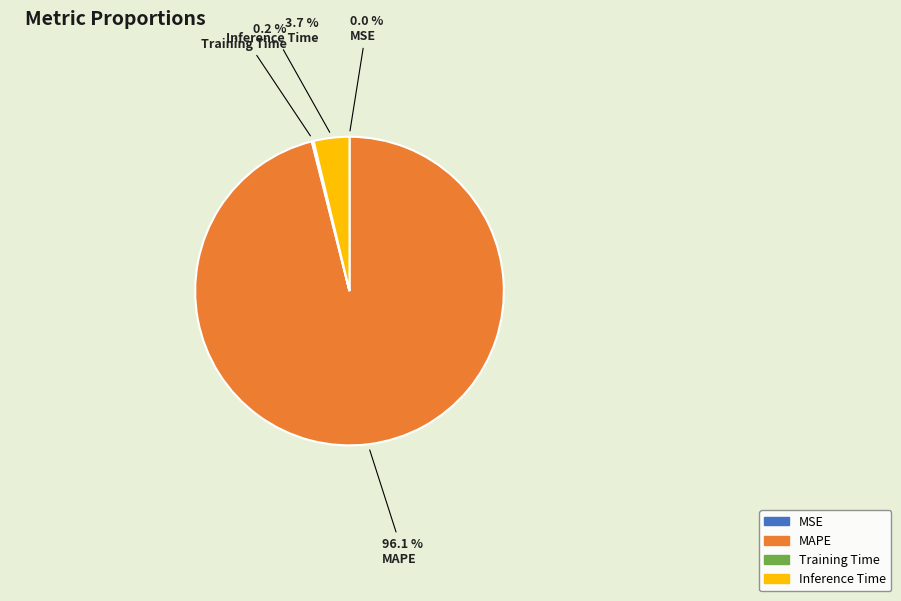

Which category has the biggest portion of the pie?

MAPE